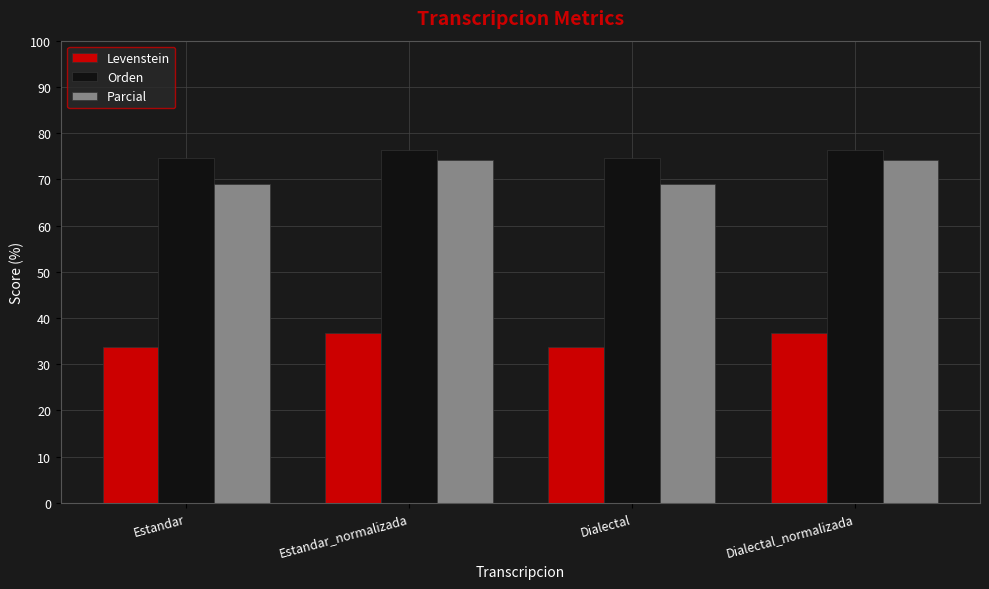

Which series has the largest total across all categories?

Orden